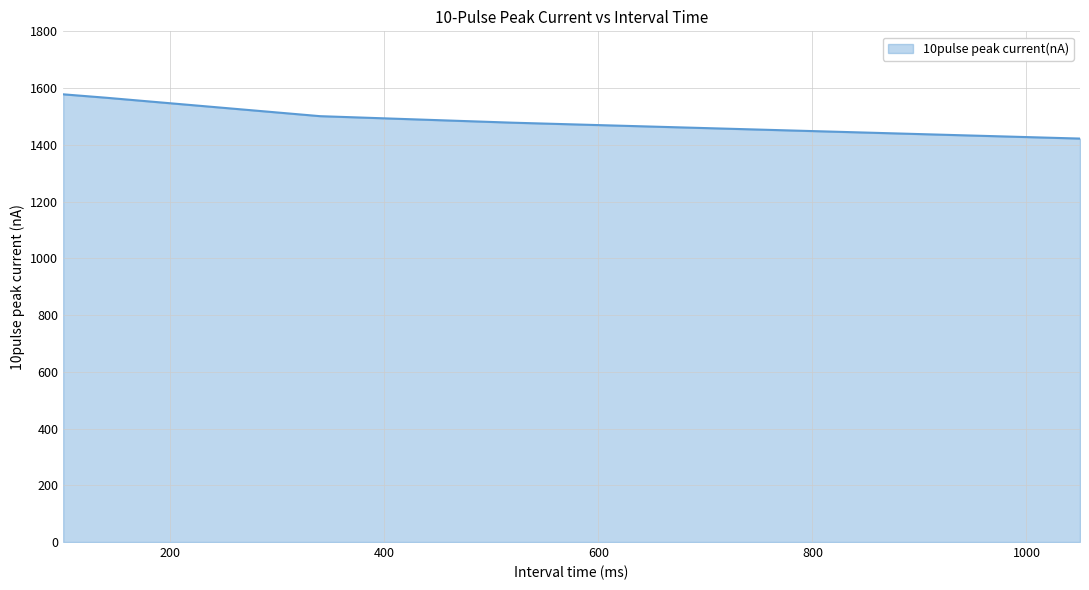

What is the difference between the maximum and minimum values?

156